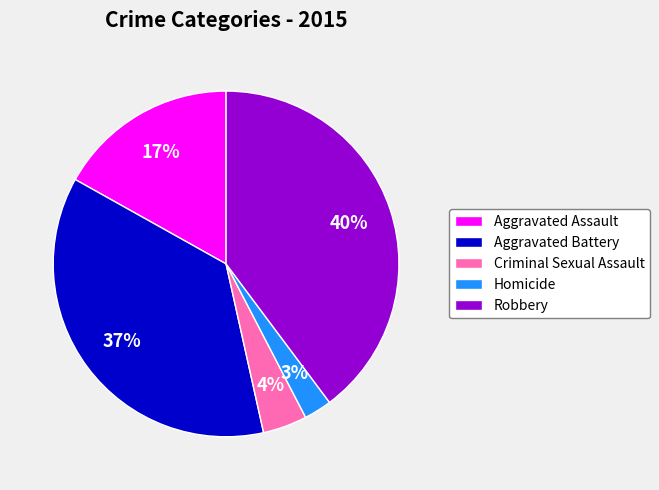

Which category has the biggest portion of the pie?

Robbery